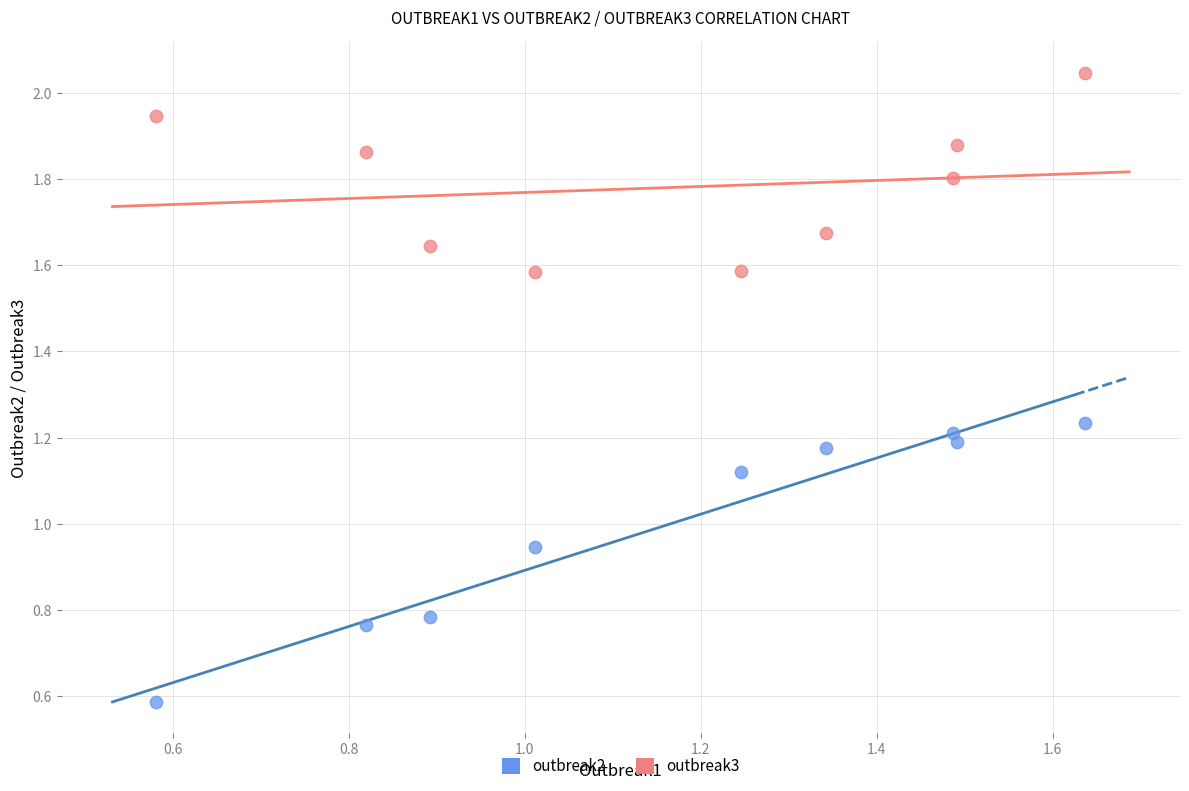

Which series reaches the maximum Y coordinate?

outbreak3